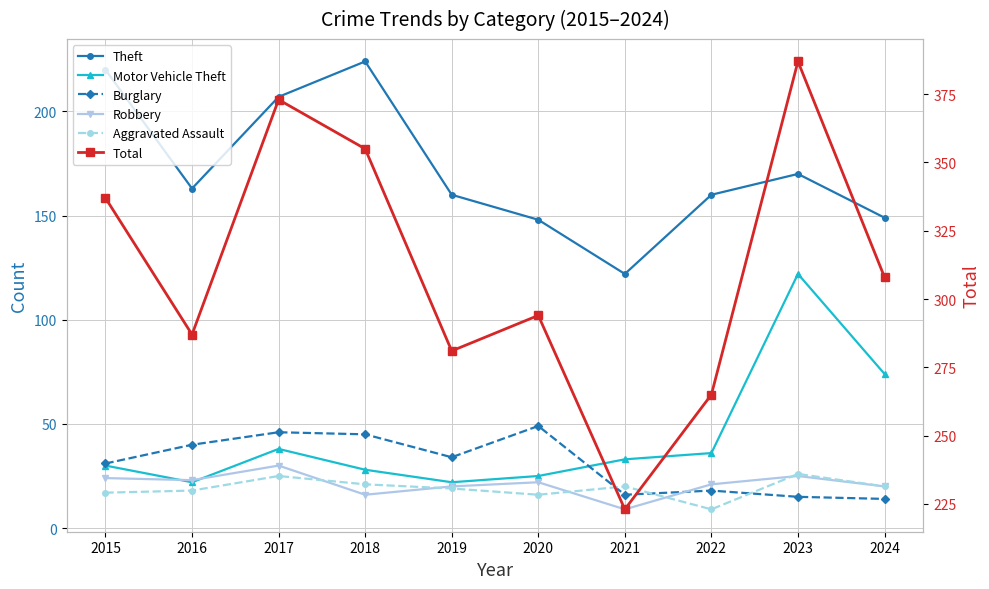

What is the difference between the highest and lowest values at 2016?

269